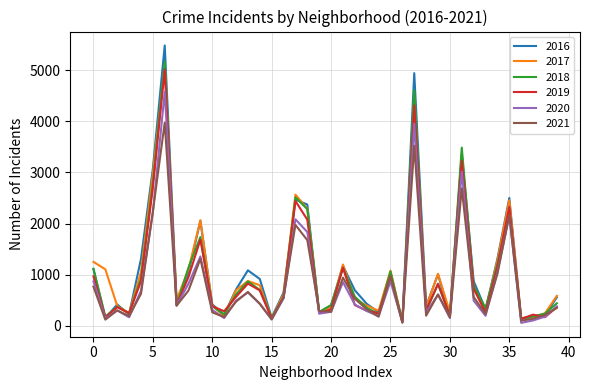

True or false: 2018 has more than 1 interior local peaks.

True